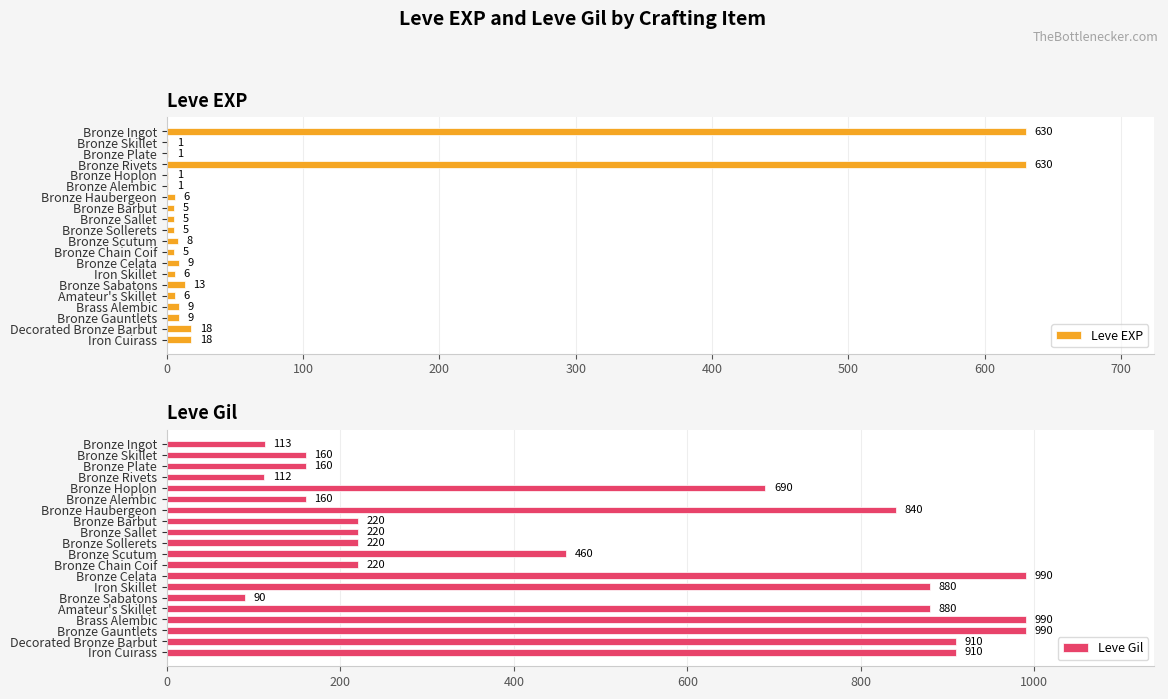

True or false: Leve Gil has a value of 128 at Bronze Barbut.

False